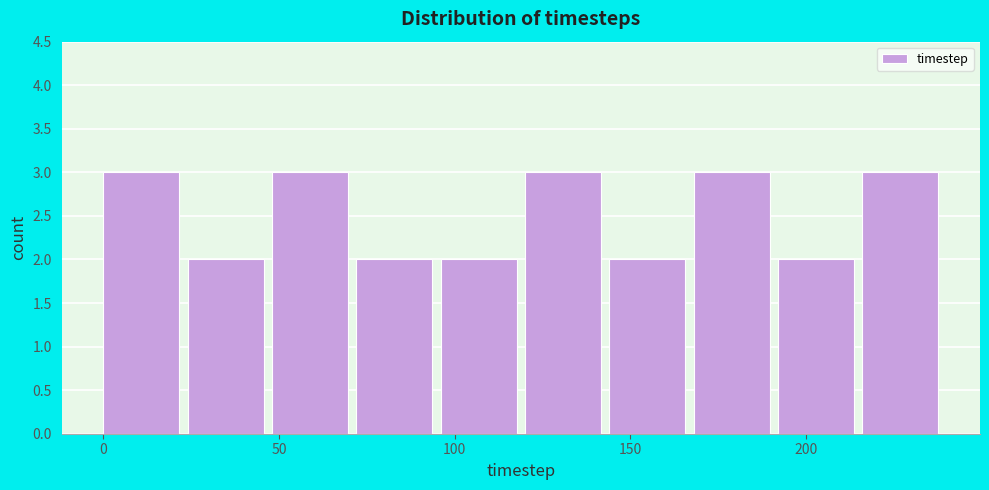

What is the height of the bar covering 192 to 216 on the x-axis? Neither the bar edges nor the heights are printed on the chart, so give them approximately, as read against the axes.

2